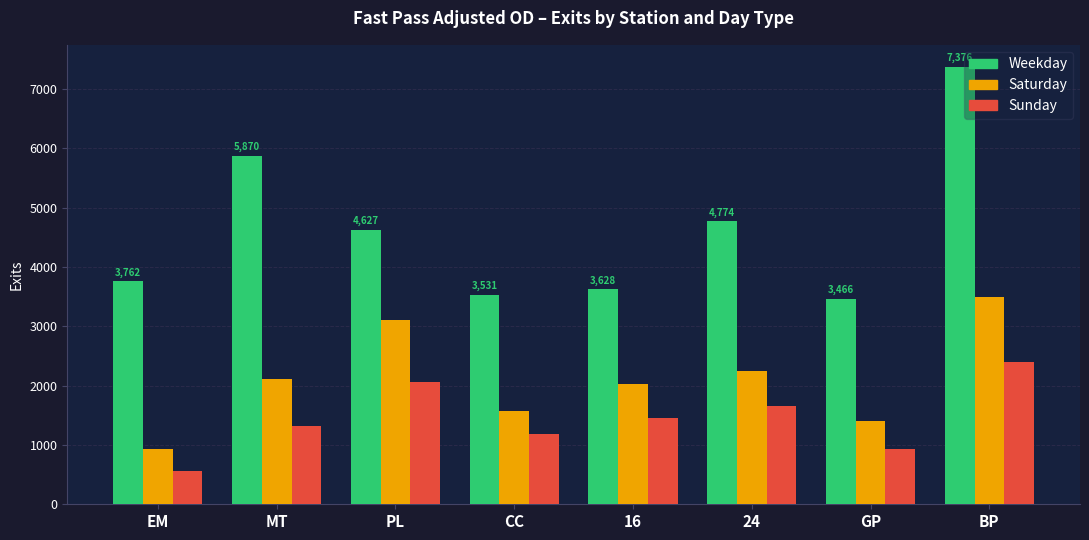

How many values in the Saturday series exceed 2115?

4